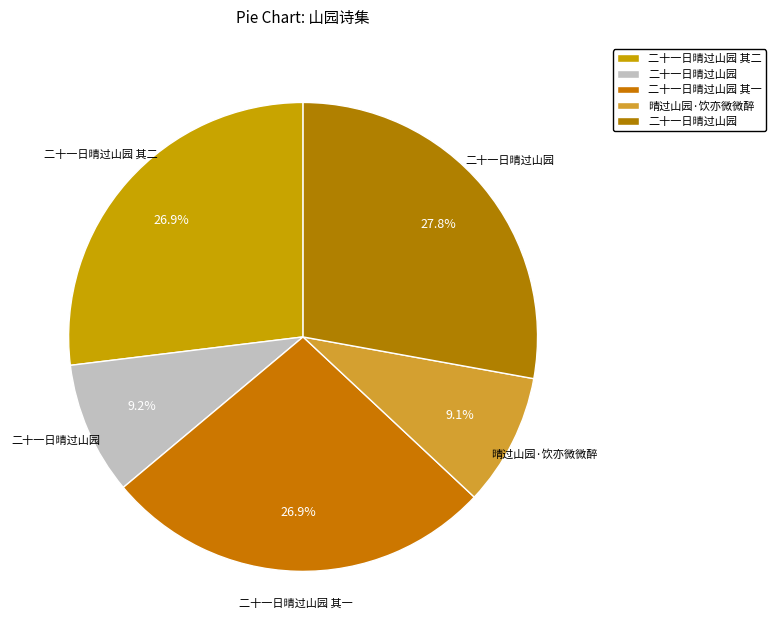

How many segments does this pie chart have?

5